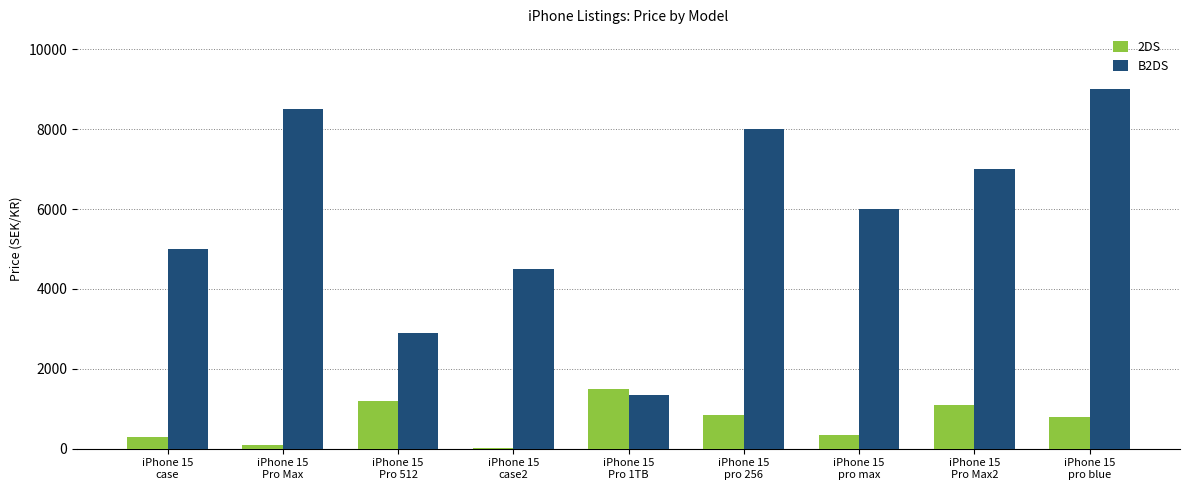

Is the value of B2DS at iPhone 15
case greater than the value of 2DS at iPhone 15
pro 256?

Yes